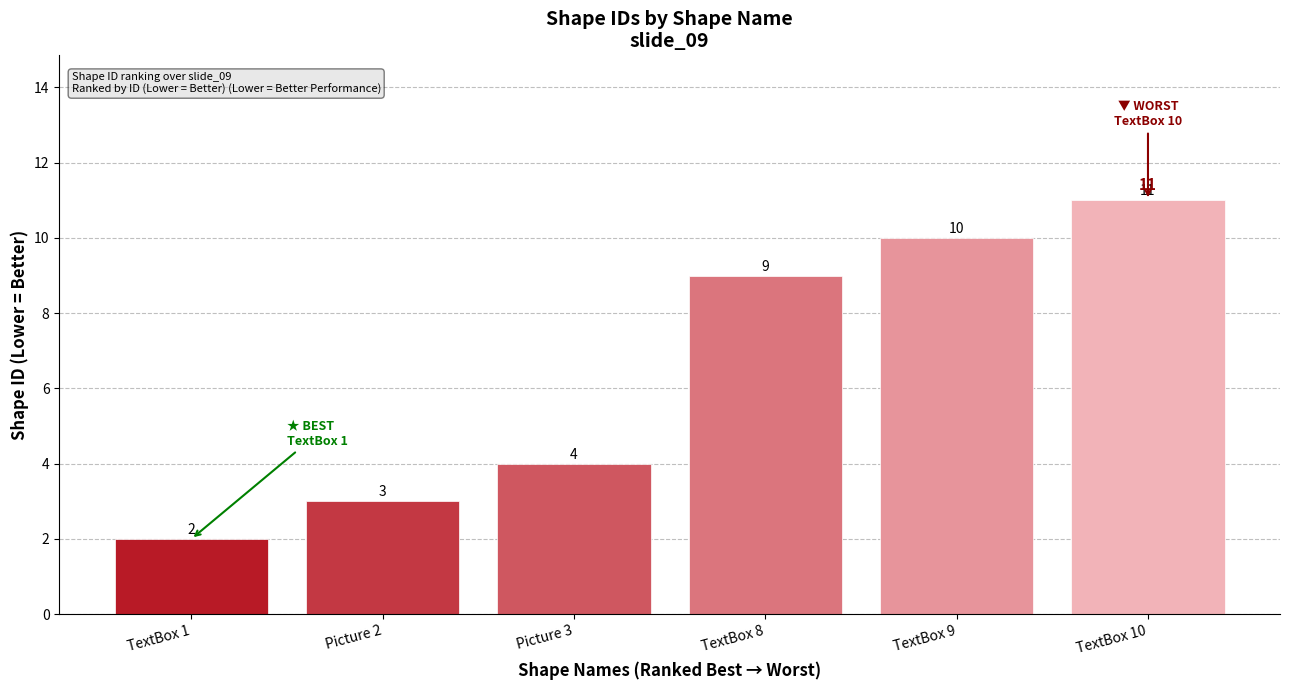

What is the difference between the maximum and minimum values?

9